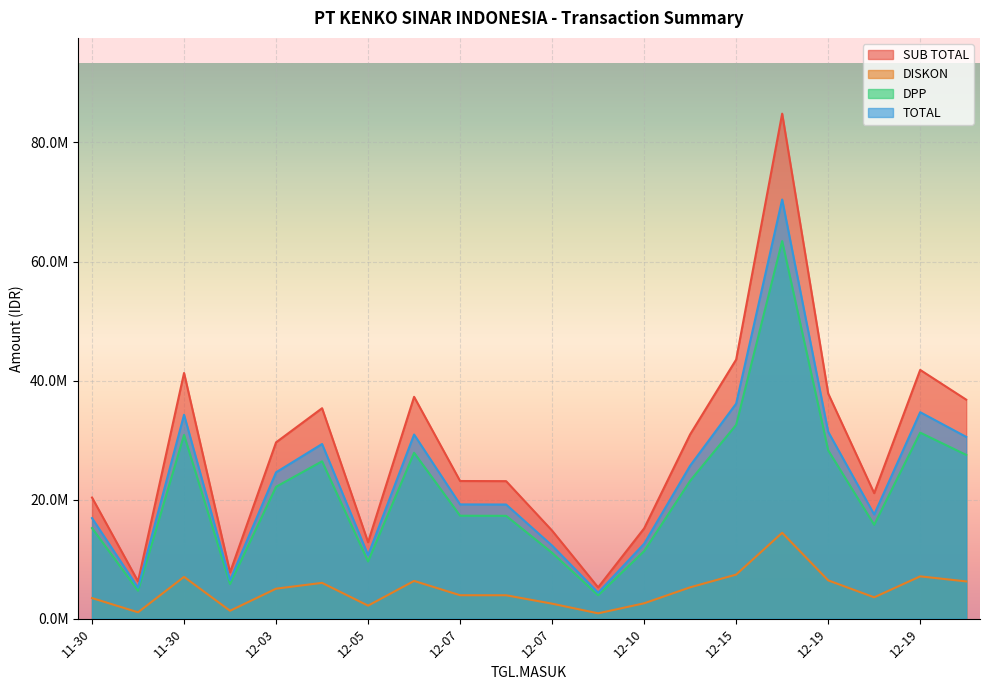

At 12-19, list the series in order from largest to smallest.

SUB TOTAL, TOTAL, DPP, DISKON